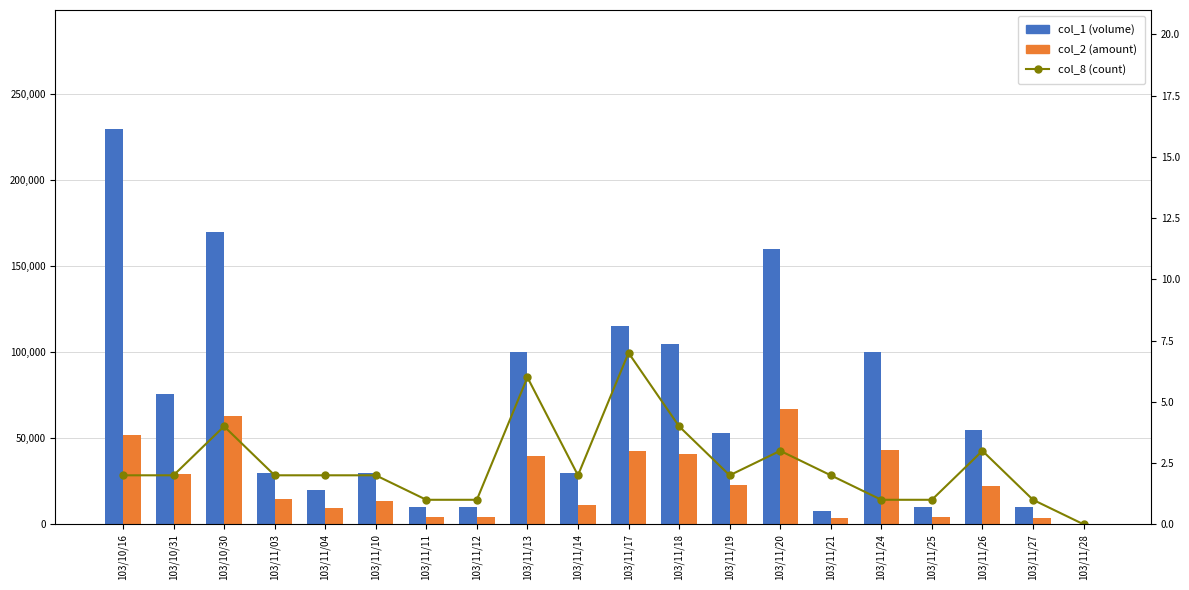

What is the value of the col_8 bar at the 2nd from the left?

2